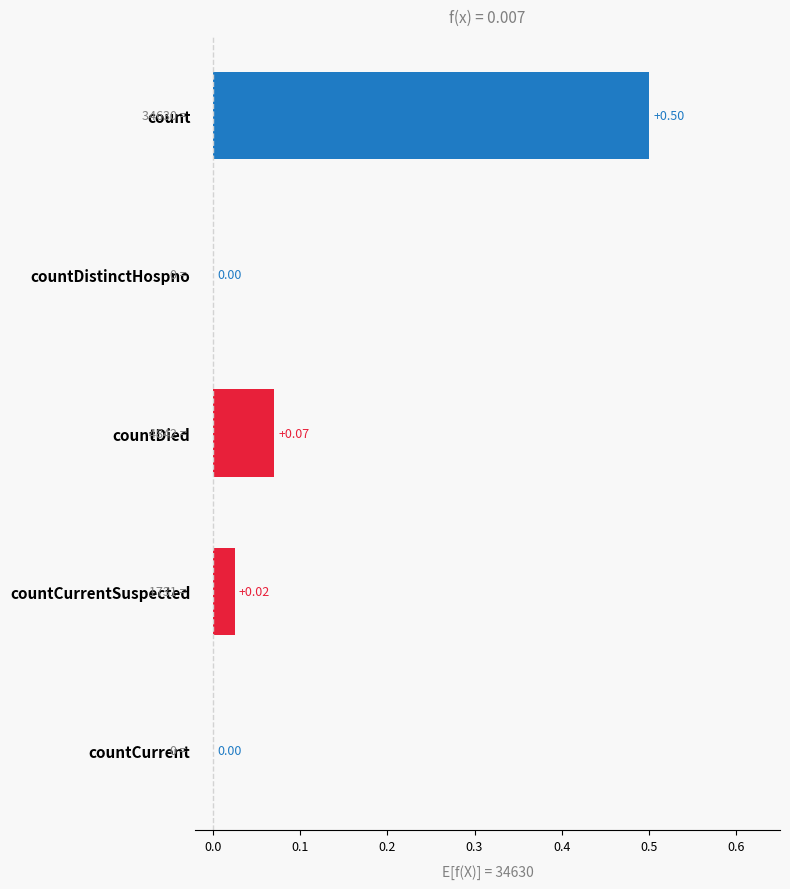

At which category does the chart reach its peak across all series?

count